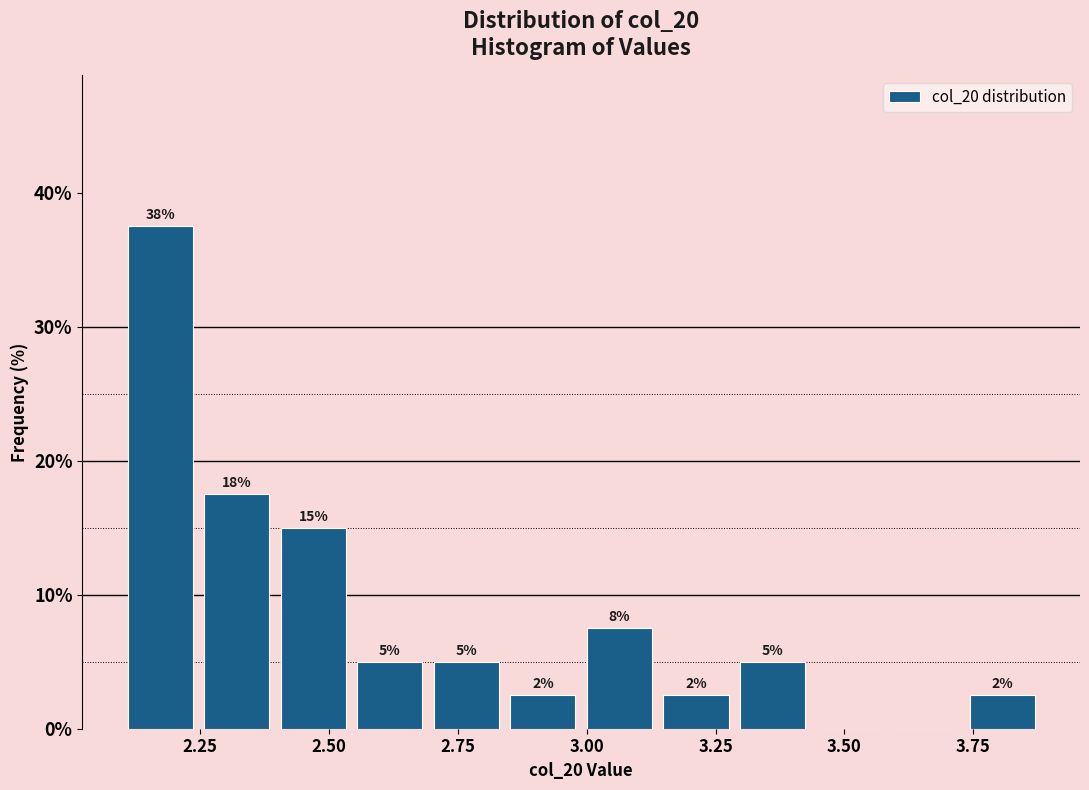

Read against the x-axis, roughly where is the centre of the tallest bar?

2.15